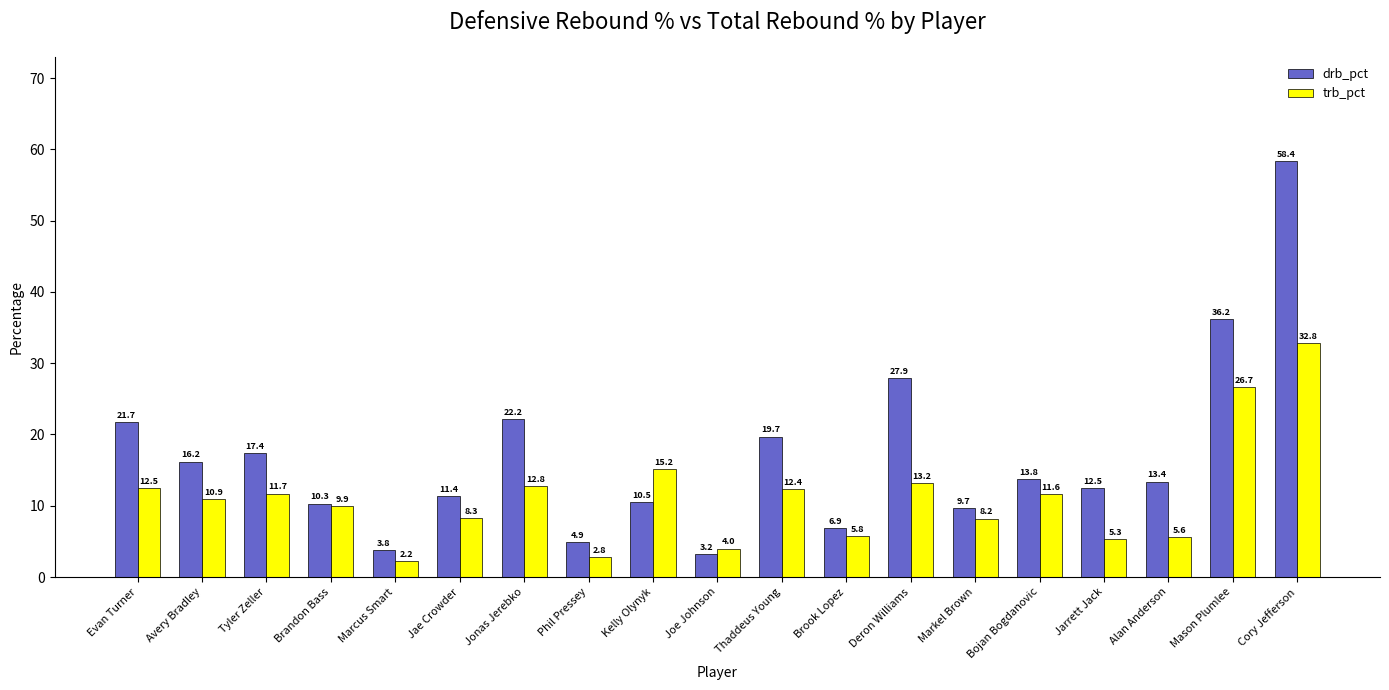

What is the spread (max minus min) of values at Brook Lopez?

1.1